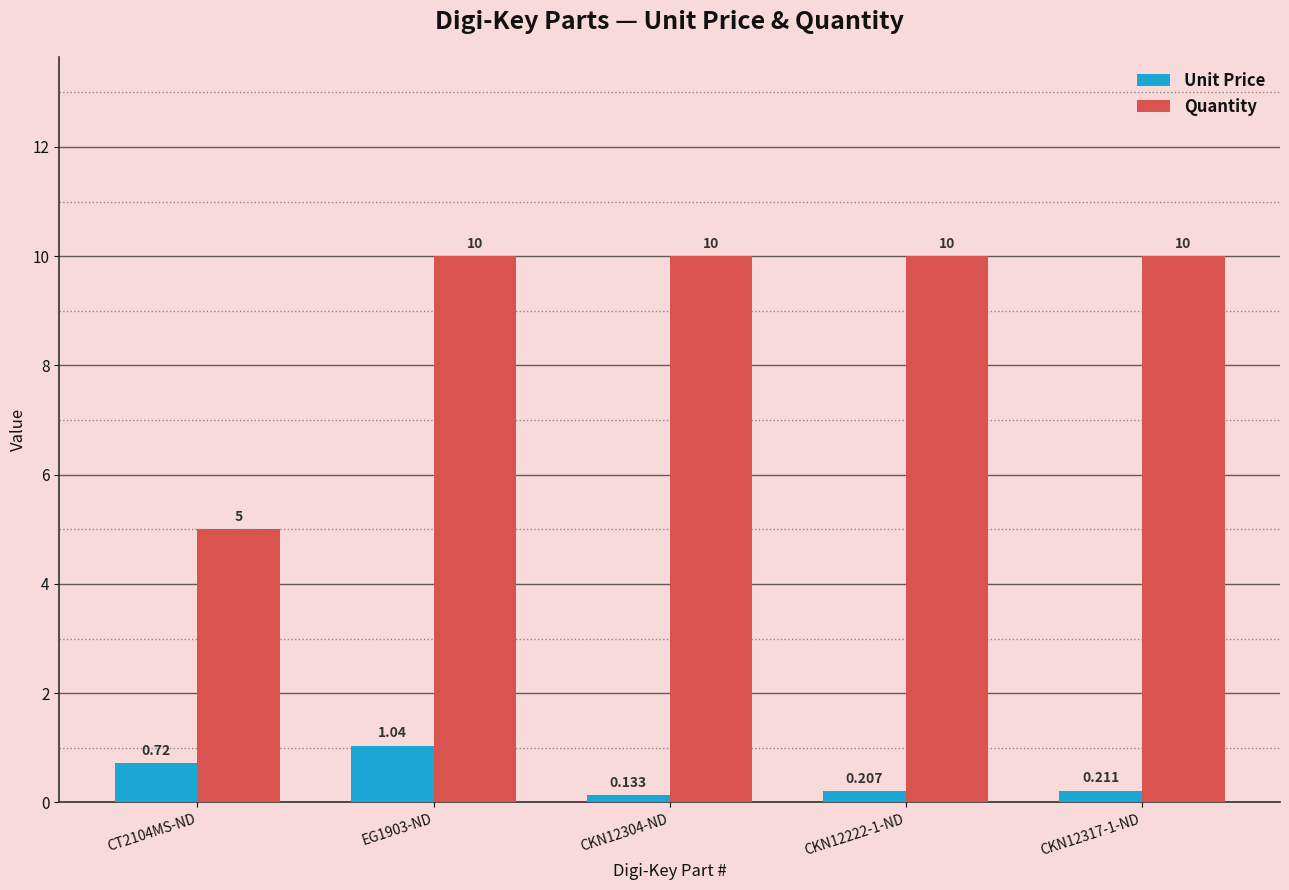

What is the difference between the highest and lowest values at EG1903-ND?

9.0